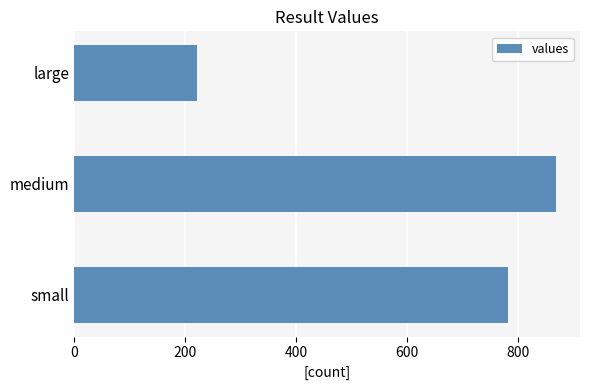

Is it true that the value at medium is 219?

False